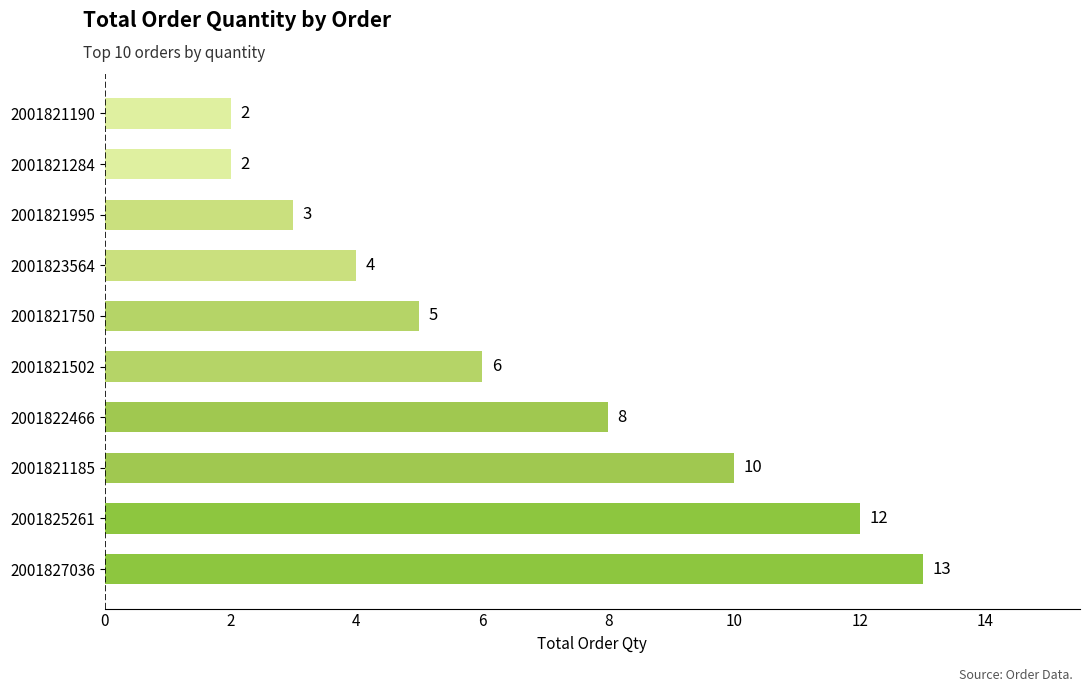

Which has a higher value, 2001827036 or 2001821190?

2001827036